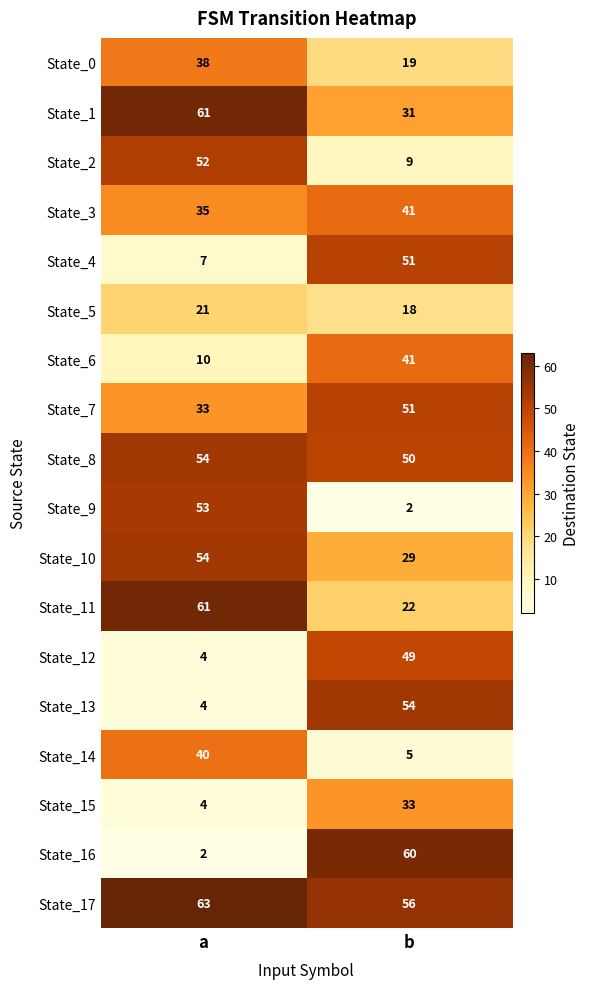

Is it true that State_6 equals 41 at b?

True